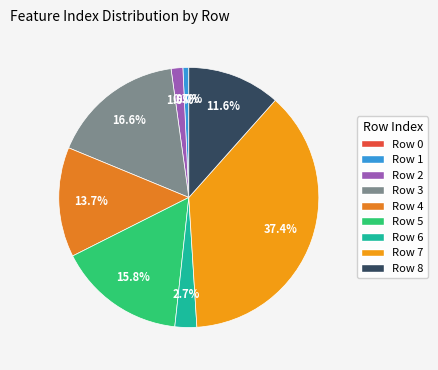

Count the number of slices in the pie.

9